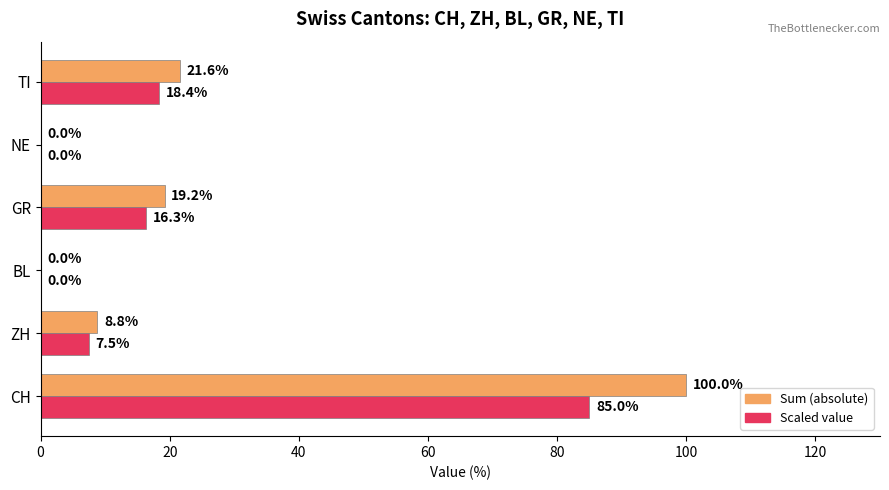

At which label is Sum (absolute) closest to 50?

TI